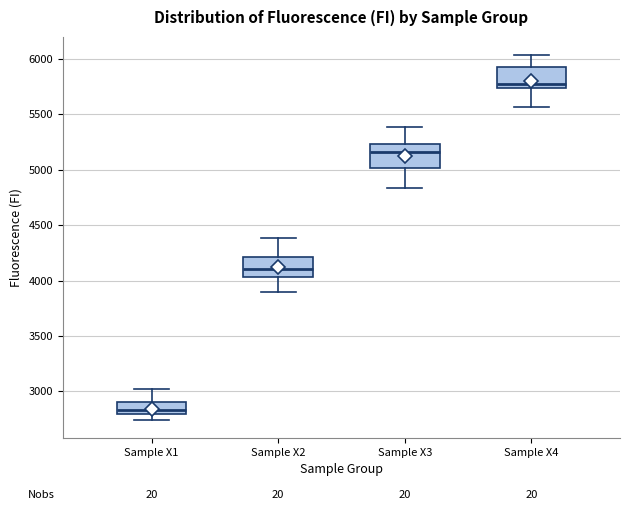

Which box's median line is the highest?

Sample X4